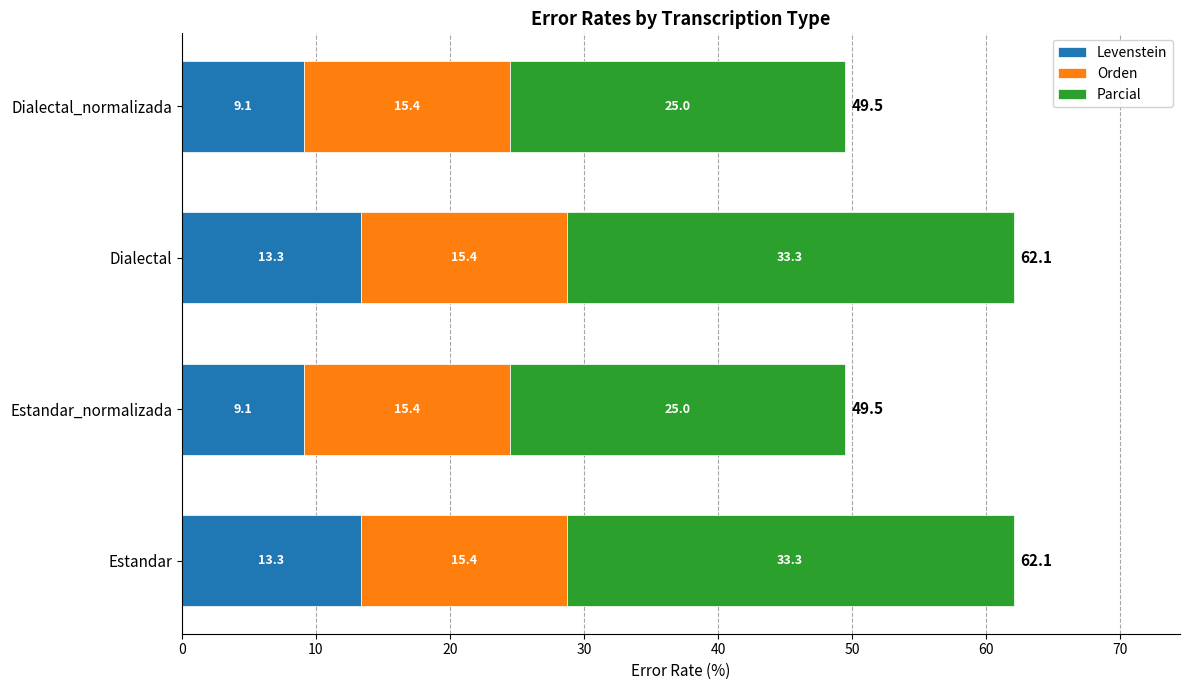

True or false: Levenstein has a value of 3.8 at Estandar.

False